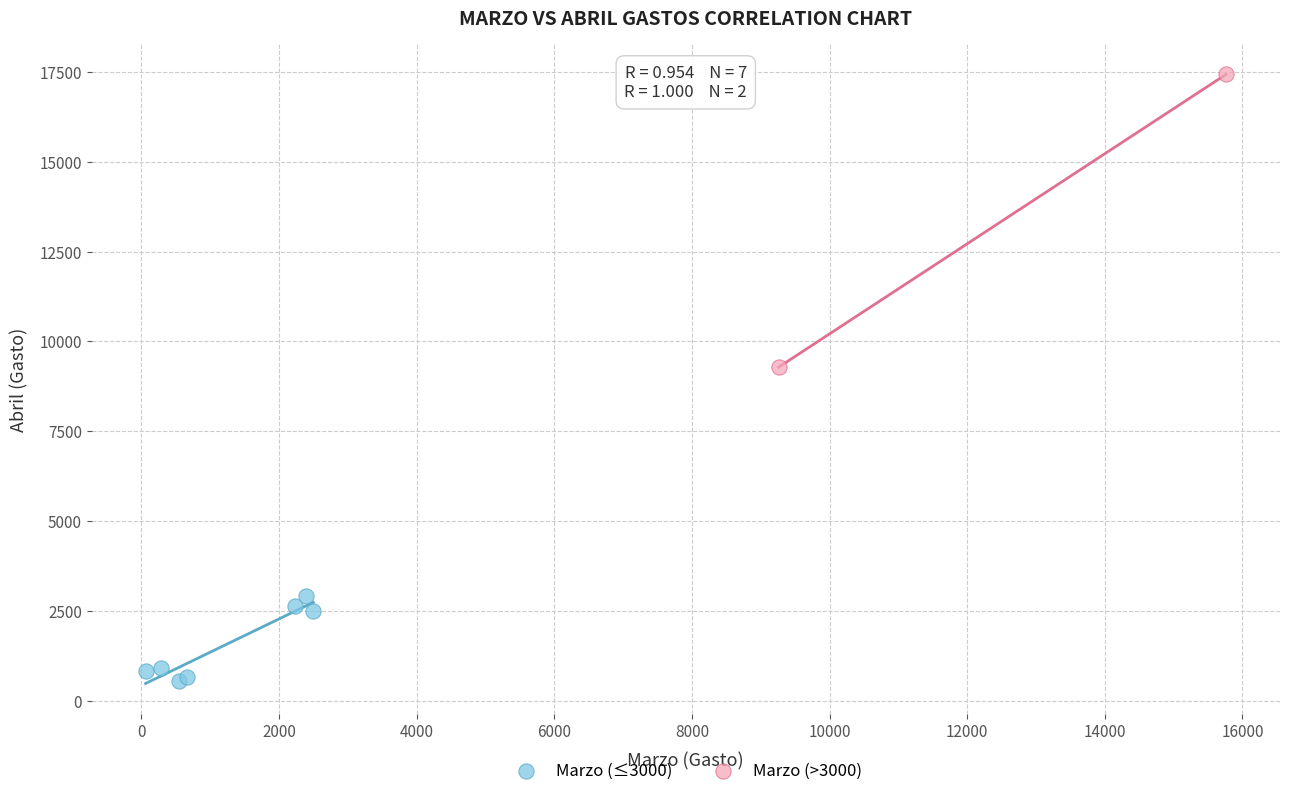

What are all the series names shown in the legend?

Marzo (≤3000), Marzo (>3000)